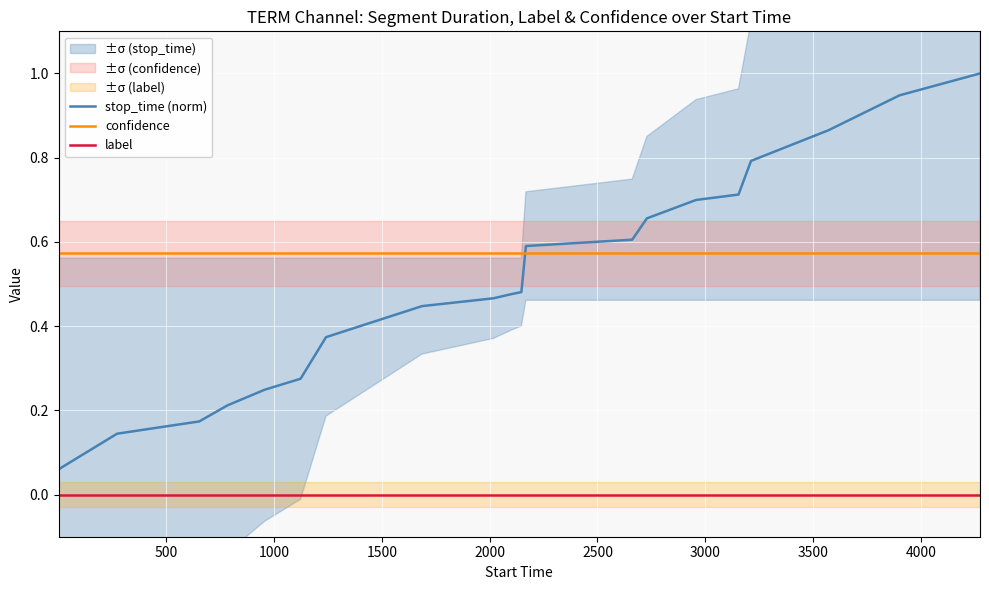

What is the greatest value displayed?

1.0